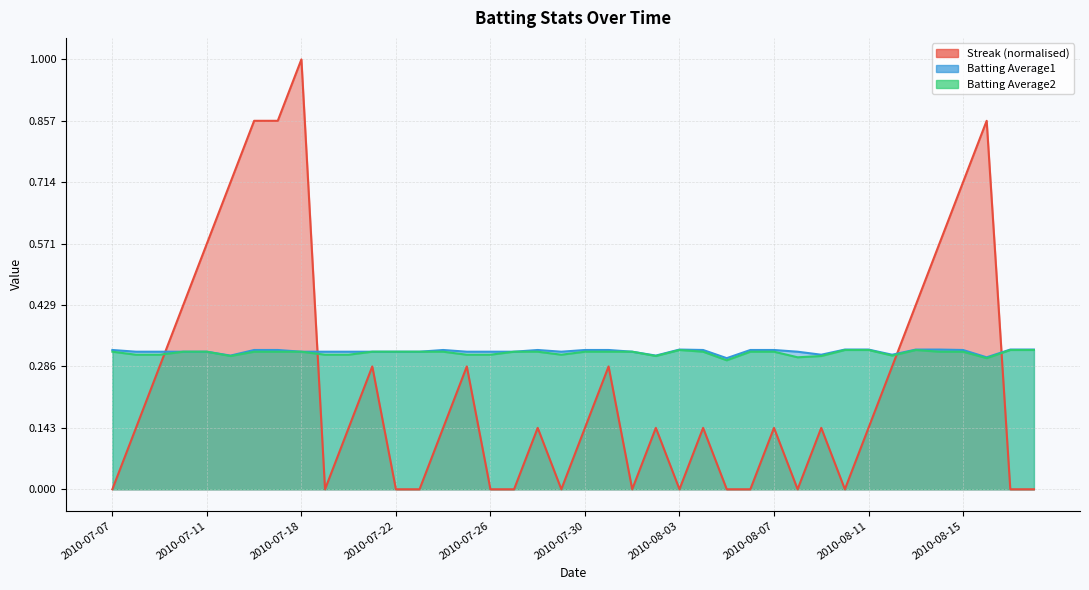

List the series in order of their peak value, highest first.

Streak, Batting Average1, Batting Average2